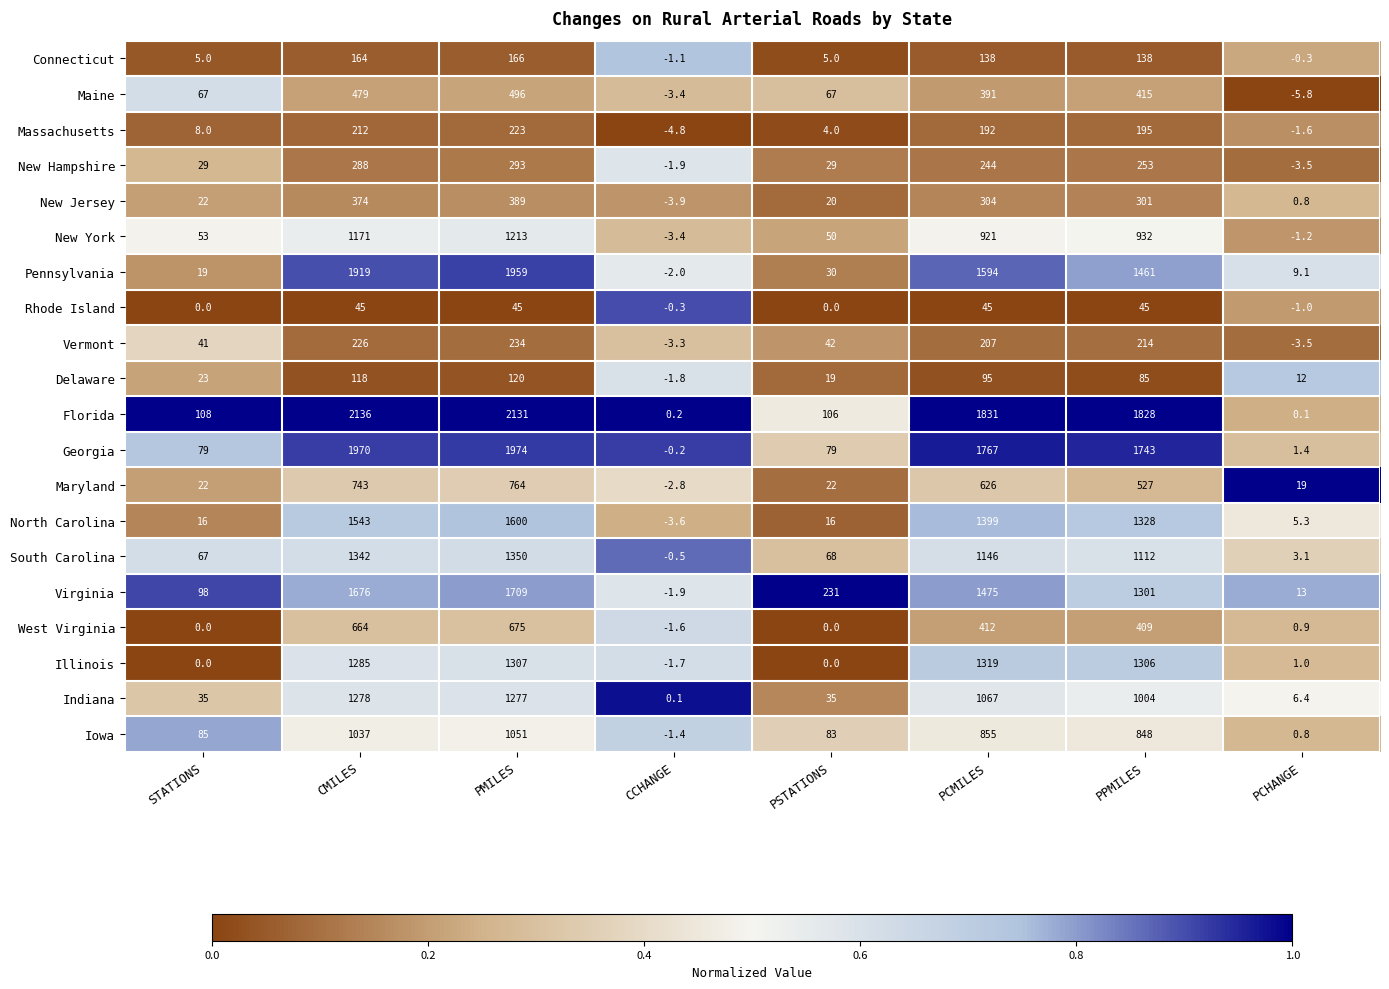

Which series has the widest spread of values?

Florida